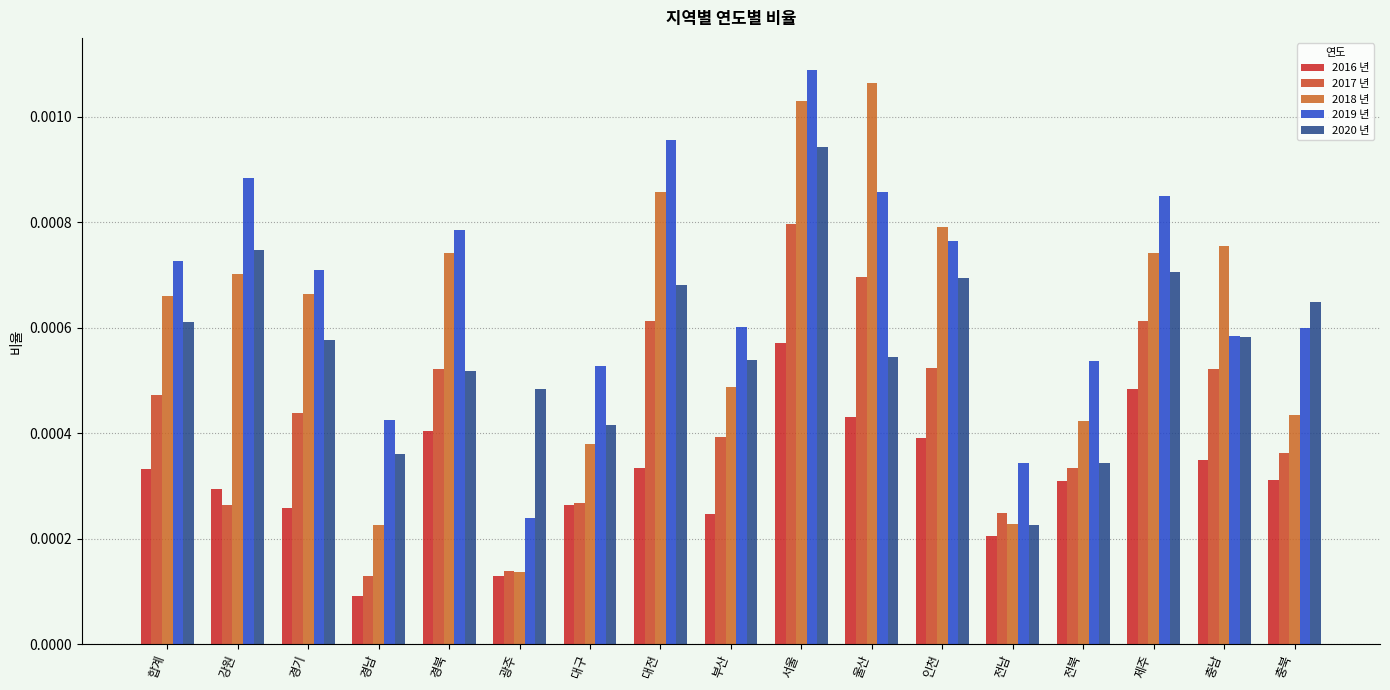

Which series has the largest total across all categories?

2019 년